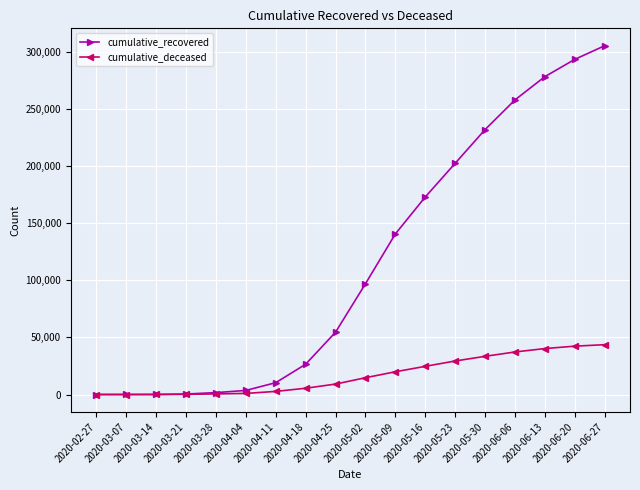

True or false: cumulative_deceased has a value of 43590 at 2020-06-27.

True